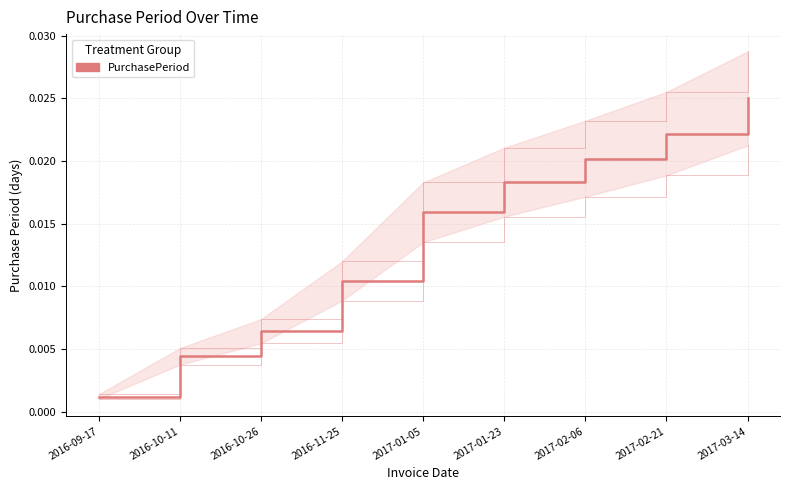

Between 2017-01-05 and 2016-10-11, which is larger?

2017-01-05